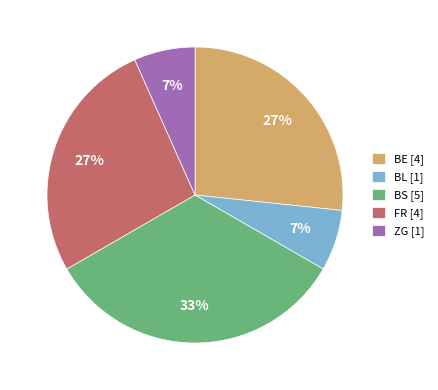

Does any single category account for the majority?

No